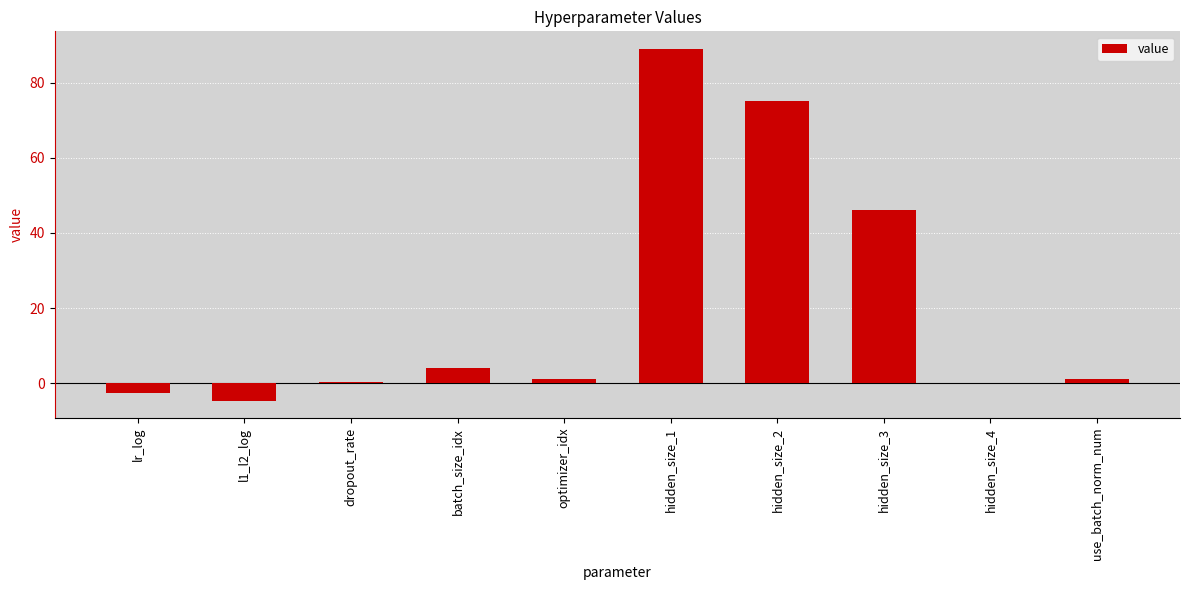

What is the maximum value shown in the chart?

89.0